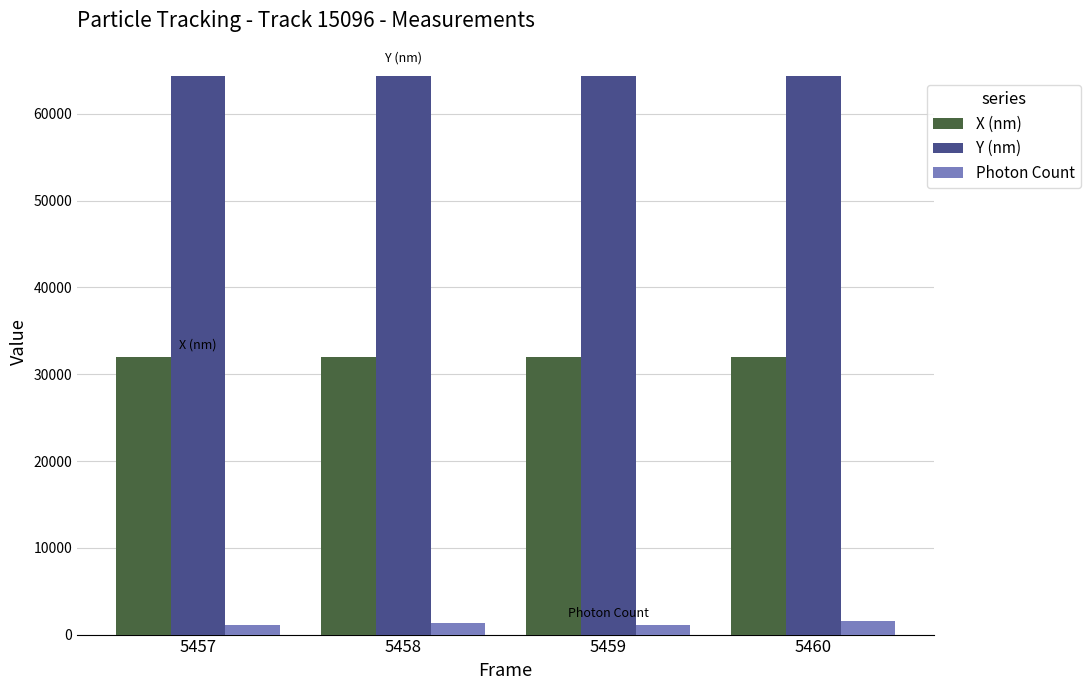

List the series in order of their peak value, highest first.

Y (nm), X (nm), Photon Count